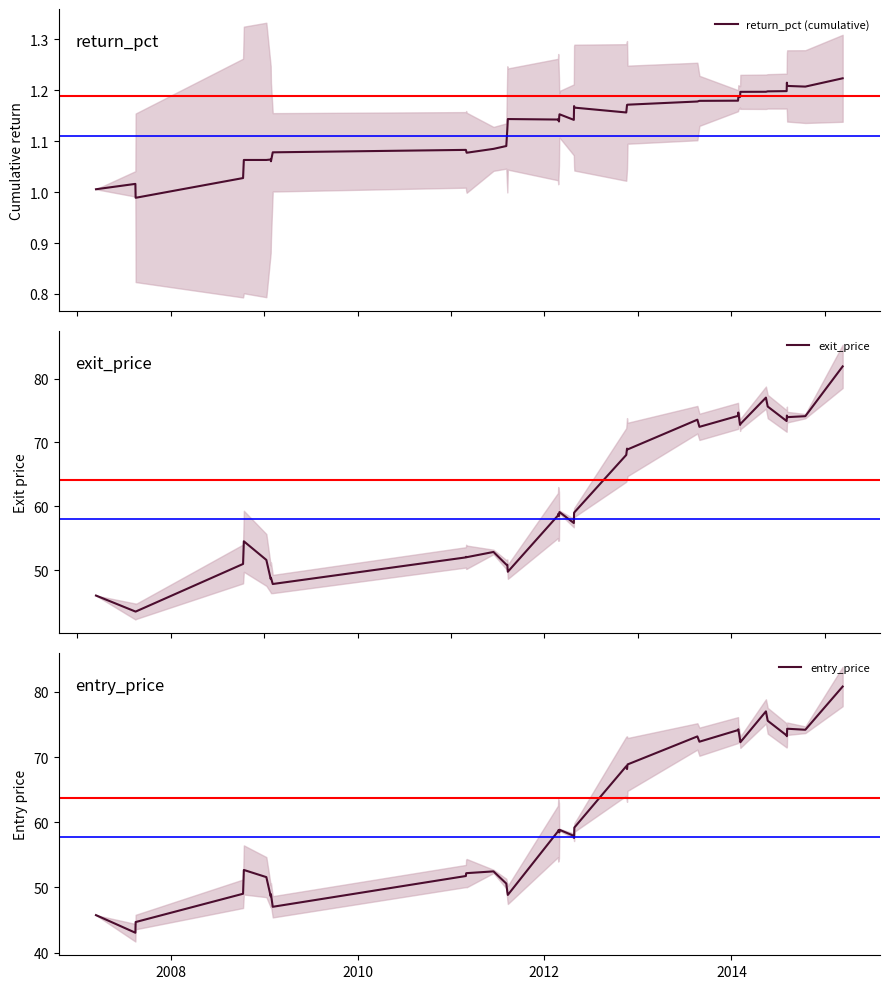

What is the label of the 38th point from the right?

2010